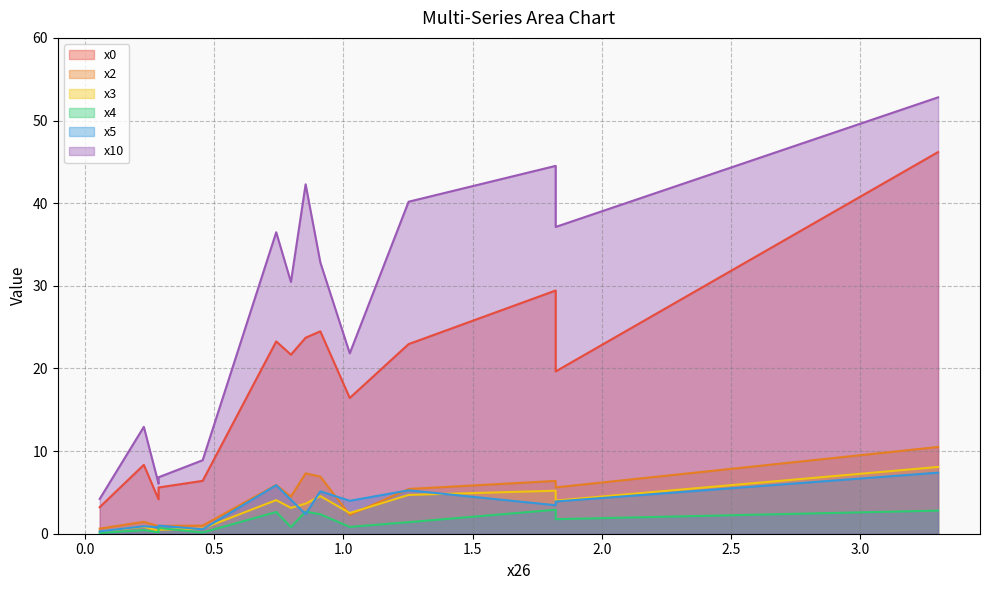

Reading left to right, what are all the values shown in this chart?

x0: 0.28463309446650686=5.6	0.28463309446650686=4.2	0.056926618893301376=3.2	0.455412951146411=6.4	0.2277064755732055=8.3	1.0246791400794248=16.4	3.3017438958114798=46.2	1.821651804585644=29.4	1.2523856156526303=22.9	0.7969726645062193=21.7	1.821651804585644=19.6	0.7400460456129179=23.3	0.910825902292822=24.5	0.8538992833995206=23.7
x2: 0.28463309446650686=0.9	0.28463309446650686=0.9	0.056926618893301376=0.6	0.455412951146411=1.0	0.2277064755732055=1.4	1.0246791400794248=2.3	3.3017438958114798=10.5	1.821651804585644=6.4	1.2523856156526303=5.4	0.7969726645062193=4.5	1.821651804585644=5.6	0.7400460456129179=5.9	0.910825902292822=6.9	0.8538992833995206=7.3
x3: 0.28463309446650686=0.5	0.28463309446650686=0.3	0.056926618893301376=0.3	0.455412951146411=0.6	0.2277064755732055=0.9	1.0246791400794248=2.5	3.3017438958114798=8.1	1.821651804585644=5.2	1.2523856156526303=4.7	0.7969726645062193=3.1	1.821651804585644=4.0	0.7400460456129179=4.1	0.910825902292822=4.6	0.8538992833995206=3.6
x4: 0.28463309446650686=0.7	0.28463309446650686=0.2	0.056926618893301376=0.1	0.455412951146411=0.1	0.2277064755732055=0.4	1.0246791400794248=0.8	3.3017438958114798=2.8	1.821651804585644=2.9	1.2523856156526303=1.4	0.7969726645062193=0.8	1.821651804585644=1.8	0.7400460456129179=2.6	0.910825902292822=2.4	0.8538992833995206=2.7
x5: 0.28463309446650686=1.0	0.28463309446650686=0.8	0.056926618893301376=0.3	0.455412951146411=0.5	0.2277064755732055=0.9	1.0246791400794248=4.0	3.3017438958114798=7.4	1.821651804585644=3.4	1.2523856156526303=5.3	0.7969726645062193=4.1	1.821651804585644=3.9	0.7400460456129179=5.9	0.910825902292822=5.1	0.8538992833995206=2.4
x10: 0.28463309446650686=6.8	0.28463309446650686=6.1	0.056926618893301376=4.2	0.455412951146411=8.9	0.2277064755732055=12.9	1.0246791400794248=21.8	3.3017438958114798=52.8	1.821651804585644=44.5	1.2523856156526303=40.2	0.7969726645062193=30.5	1.821651804585644=37.1	0.7400460456129179=36.5	0.910825902292822=32.8	0.8538992833995206=42.3